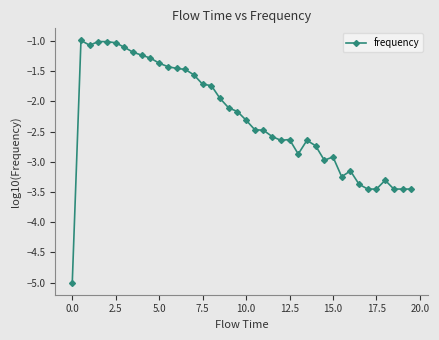

What is the sum of all values?

-91.5